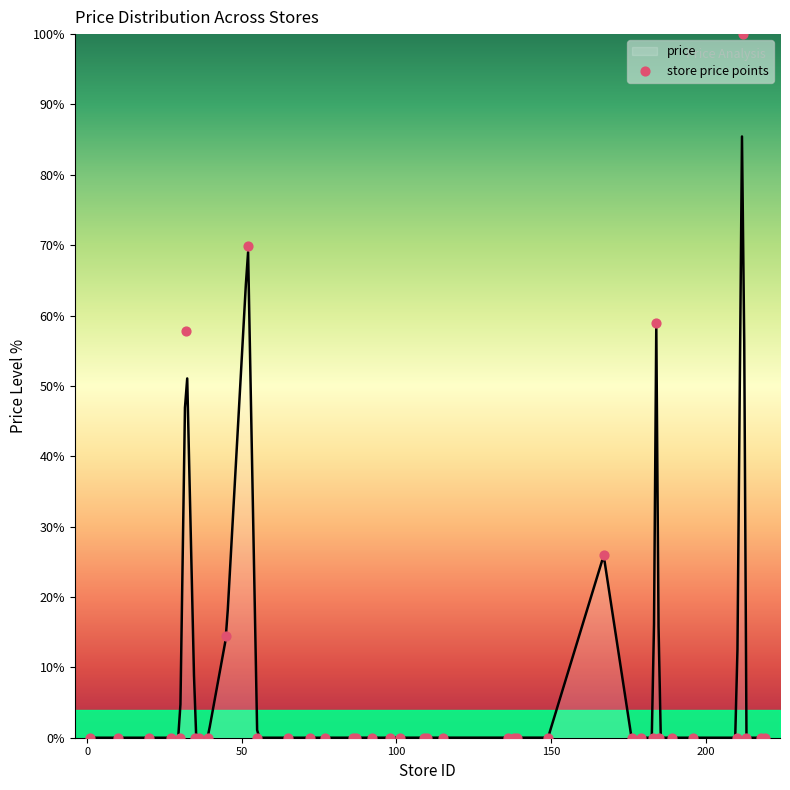

What is the maximum value for price?

85.5